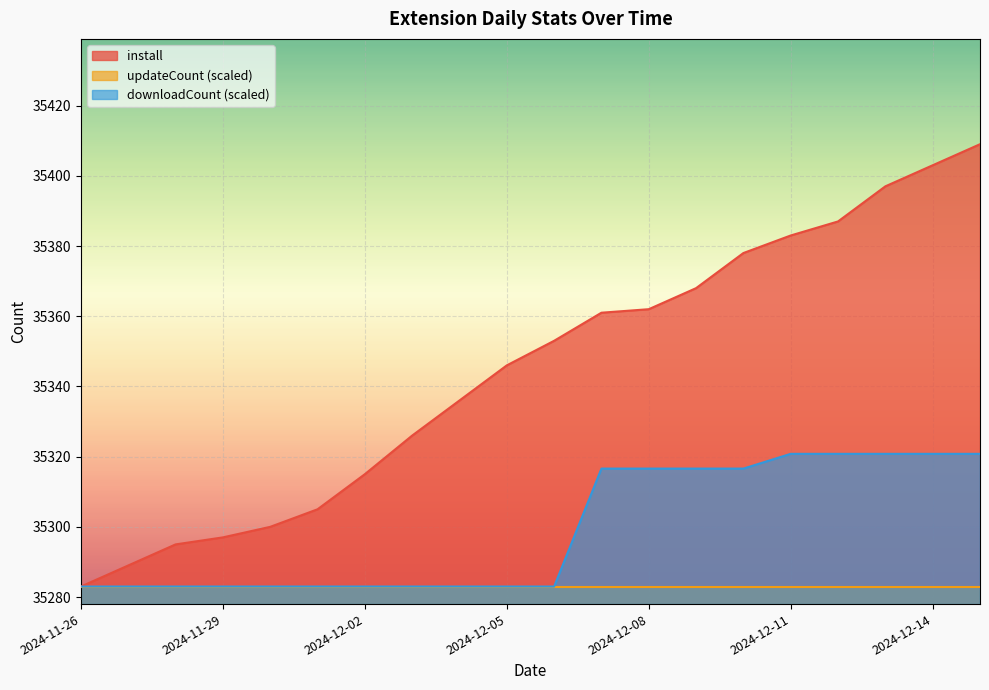

Does the chart display data point markers on the line(s)?

No